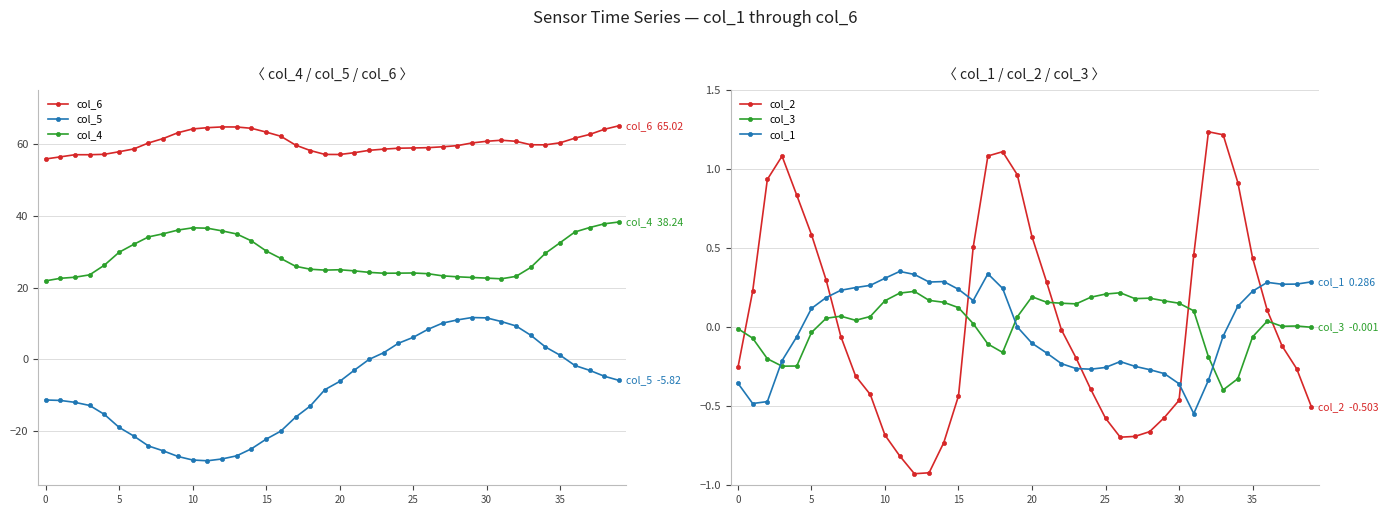

How many times do col_3 and col_1 cross each other?

3